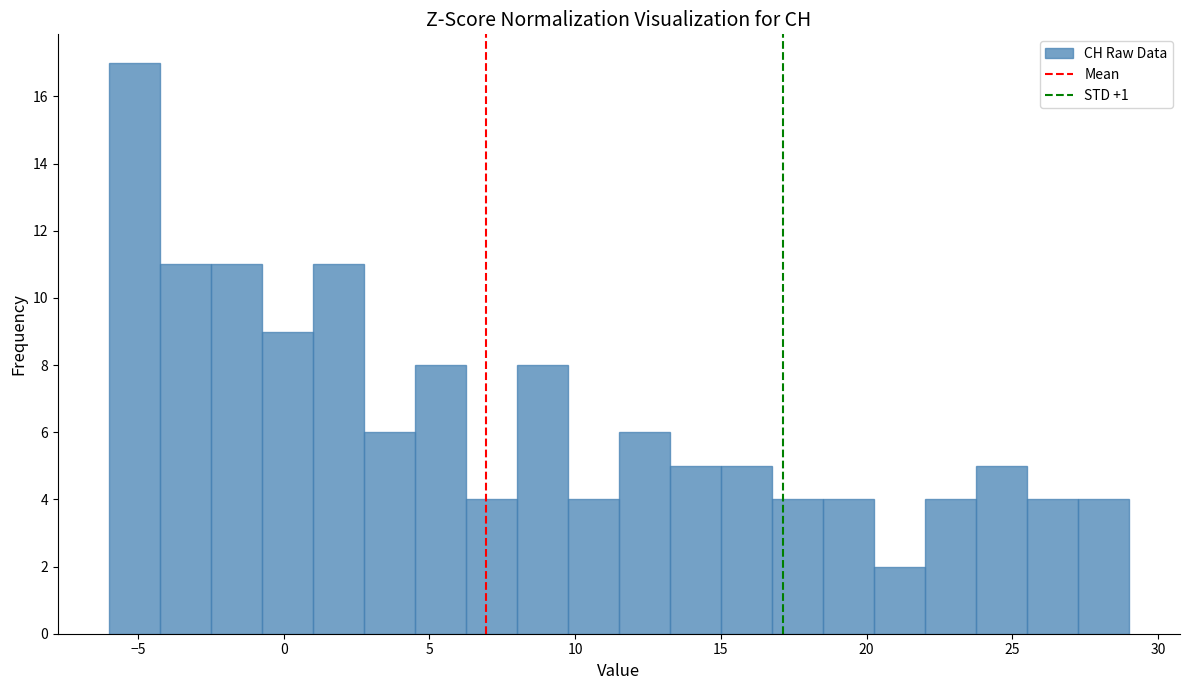

Read against the x-axis, roughly where is the centre of the tallest bar?

-5.0